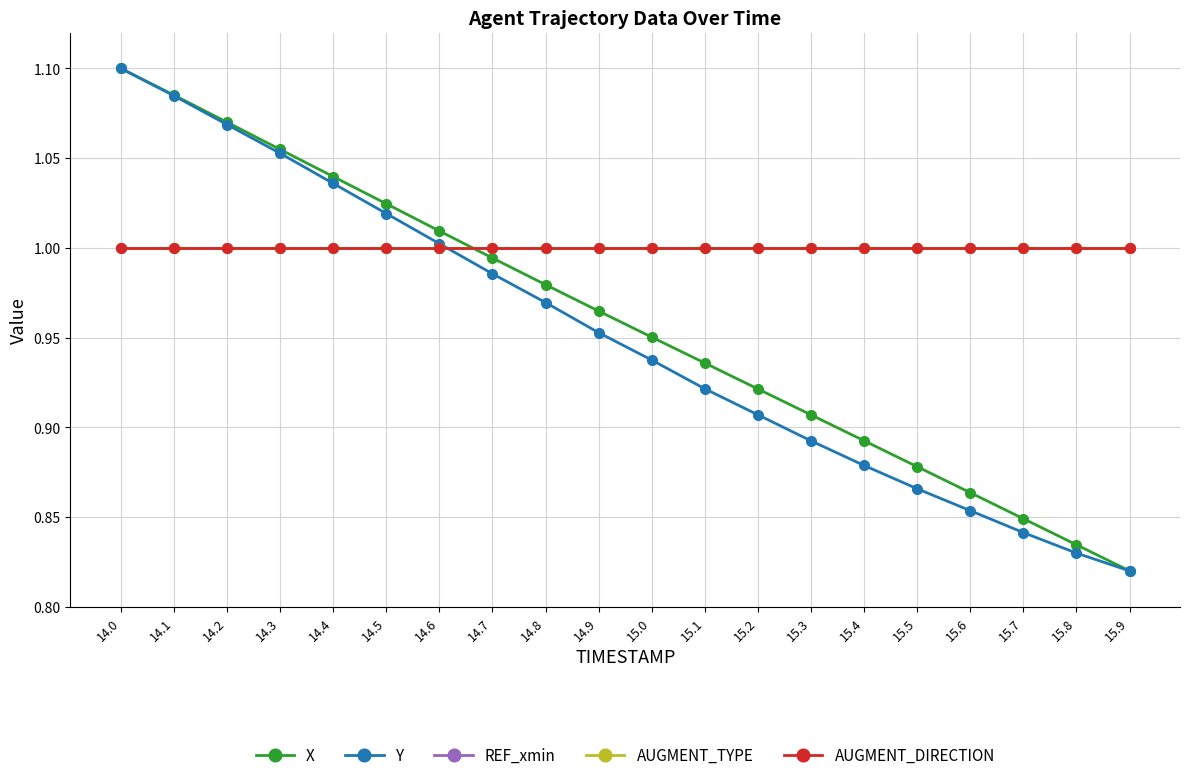

The AUGMENT_DIRECTION series shows 1.4 at 14.4. True or false?

False